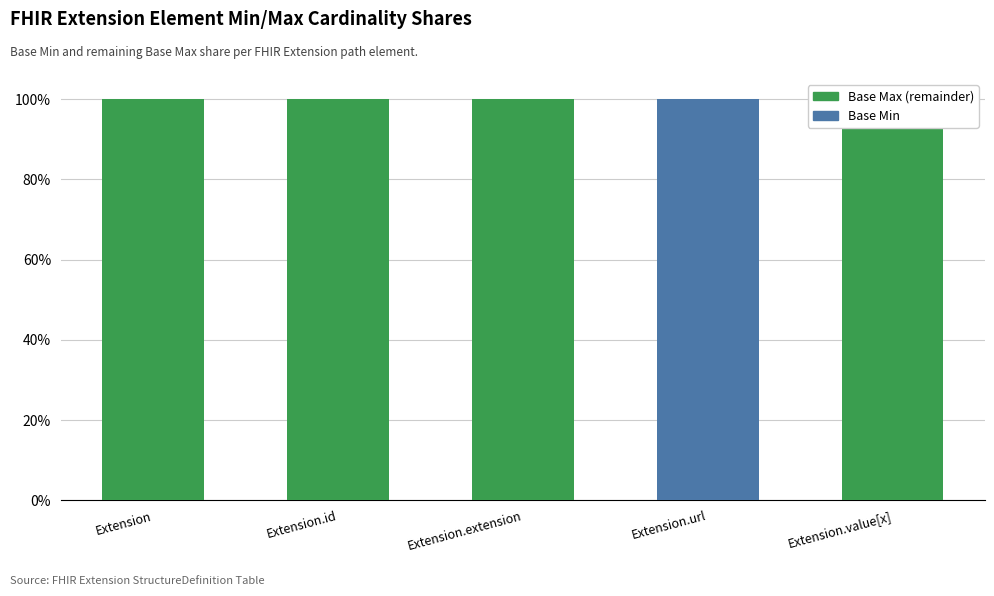

Are the bars grouped side by side (vs. stacked)?

Yes